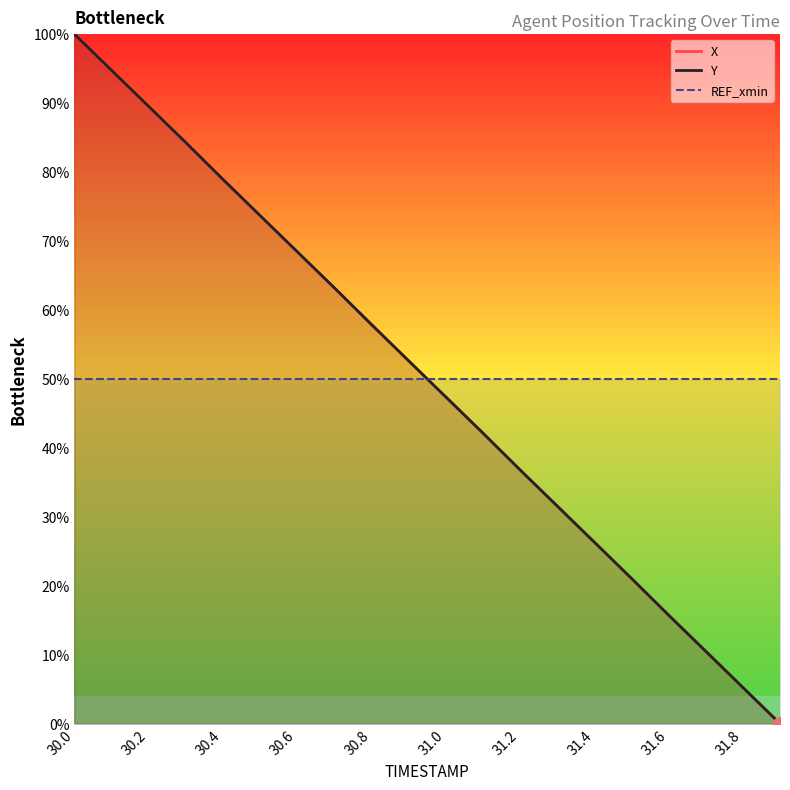

At which label is Y closest to 50?

31.0